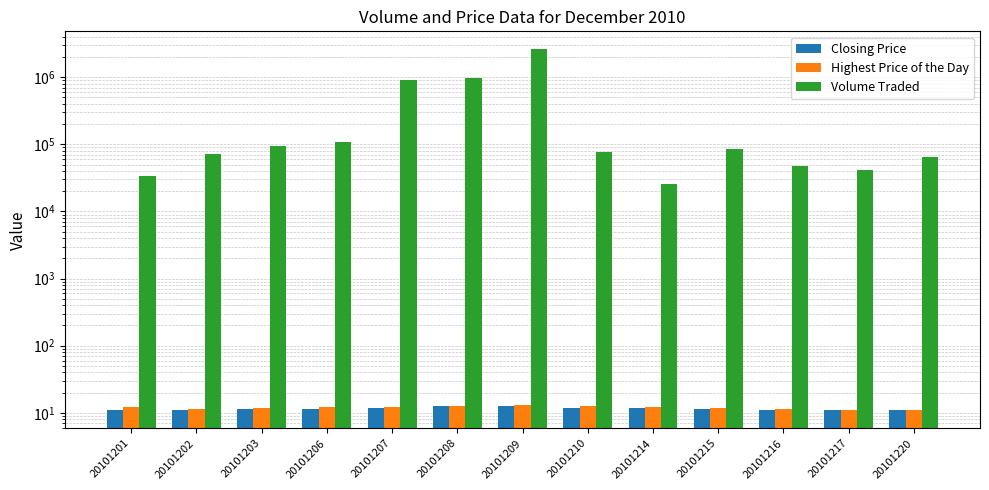

What is the sum of all Volume Traded values?

5154600.0